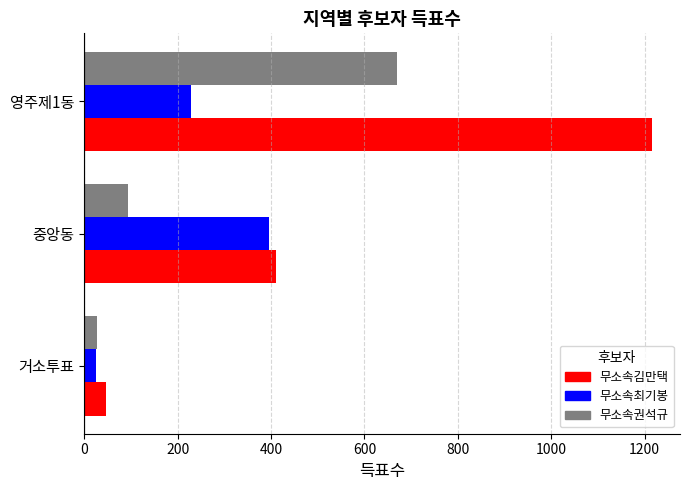

What is the average value of the 무소속김만택 series?

557